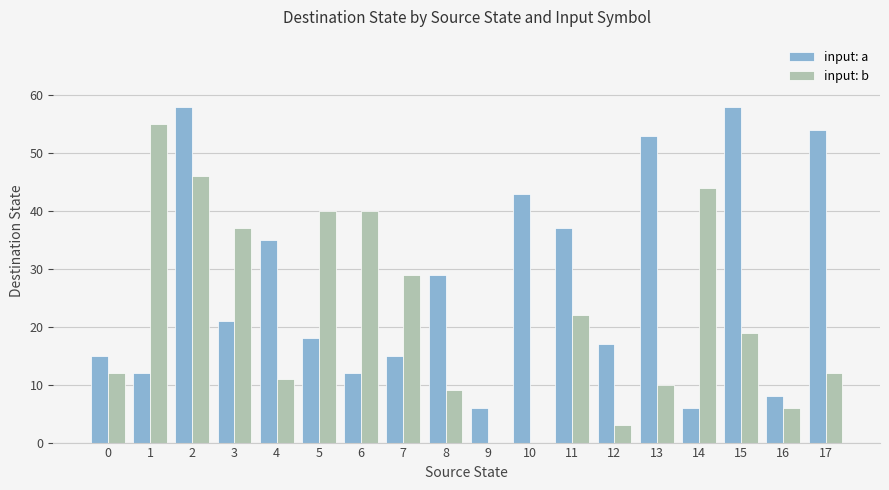

Is it true that input: a equals 88 at 2?

False